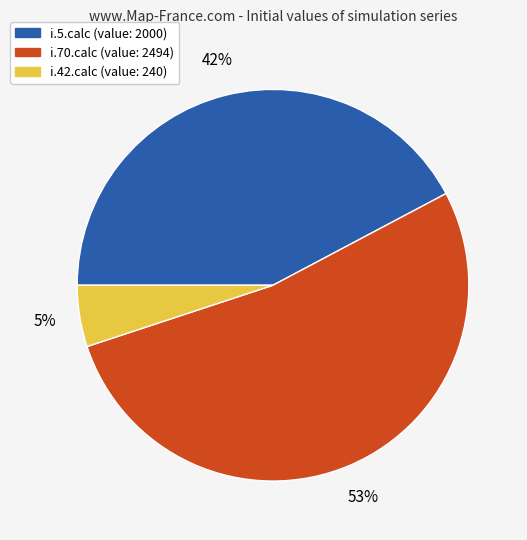

To the nearest percent, what is the difference between the largest and smallest slice percentages?

48%